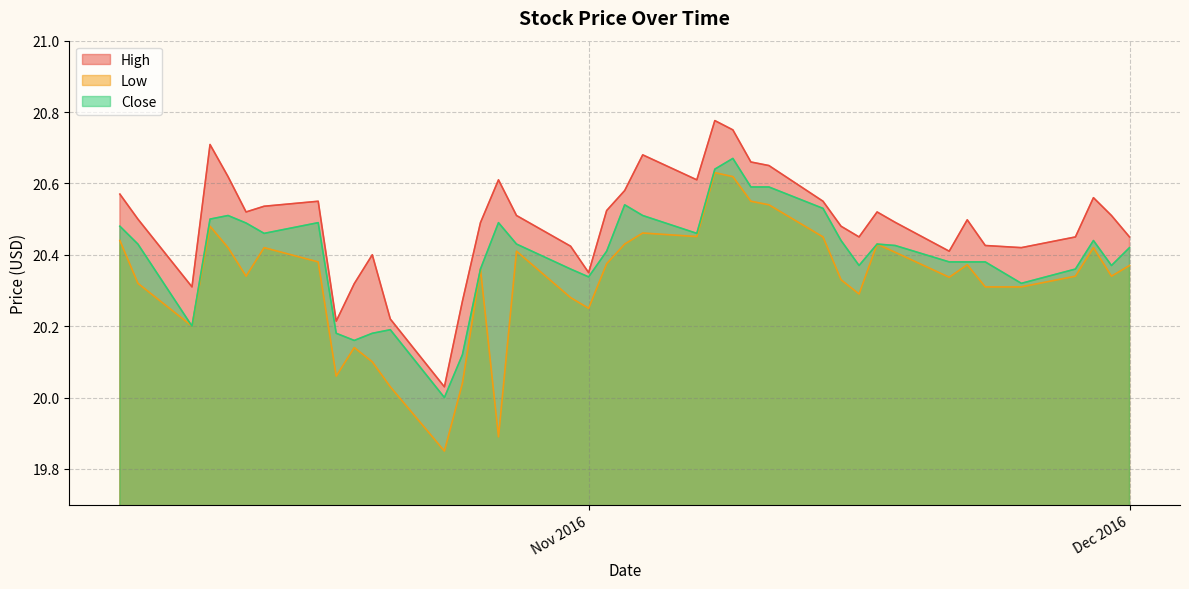

Reading left to right, what are all the values shown in this chart?

High: 20.6	20.5	20.3	20.7	20.6	20.5	20.5	20.5	20.2	20.3	20.4	20.2	20.0	20.3	20.5	20.6	20.5	20.4	20.4	20.5	20.6	20.7	20.6	20.8	20.8	20.7	20.6	20.5	20.5	20.5	20.5	20.5	20.4	20.5	20.4	20.4	20.5	20.6	20.5	20.5
Low: 20.4	20.3	20.2	20.5	20.4	20.3	20.4	20.4	20.1	20.1	20.1	20.0	19.9	20.0	20.4	19.9	20.4	20.3	20.2	20.4	20.4	20.5	20.5	20.6	20.6	20.5	20.5	20.5	20.3	20.3	20.4	20.4	20.3	20.4	20.3	20.3	20.3	20.4	20.3	20.4
Close: 20.5	20.4	20.2	20.5	20.5	20.5	20.5	20.5	20.2	20.2	20.2	20.2	20.0	20.1	20.4	20.5	20.4	20.4	20.3	20.4	20.5	20.5	20.5	20.6	20.7	20.6	20.6	20.5	20.4	20.4	20.4	20.4	20.4	20.4	20.4	20.3	20.4	20.4	20.4	20.4